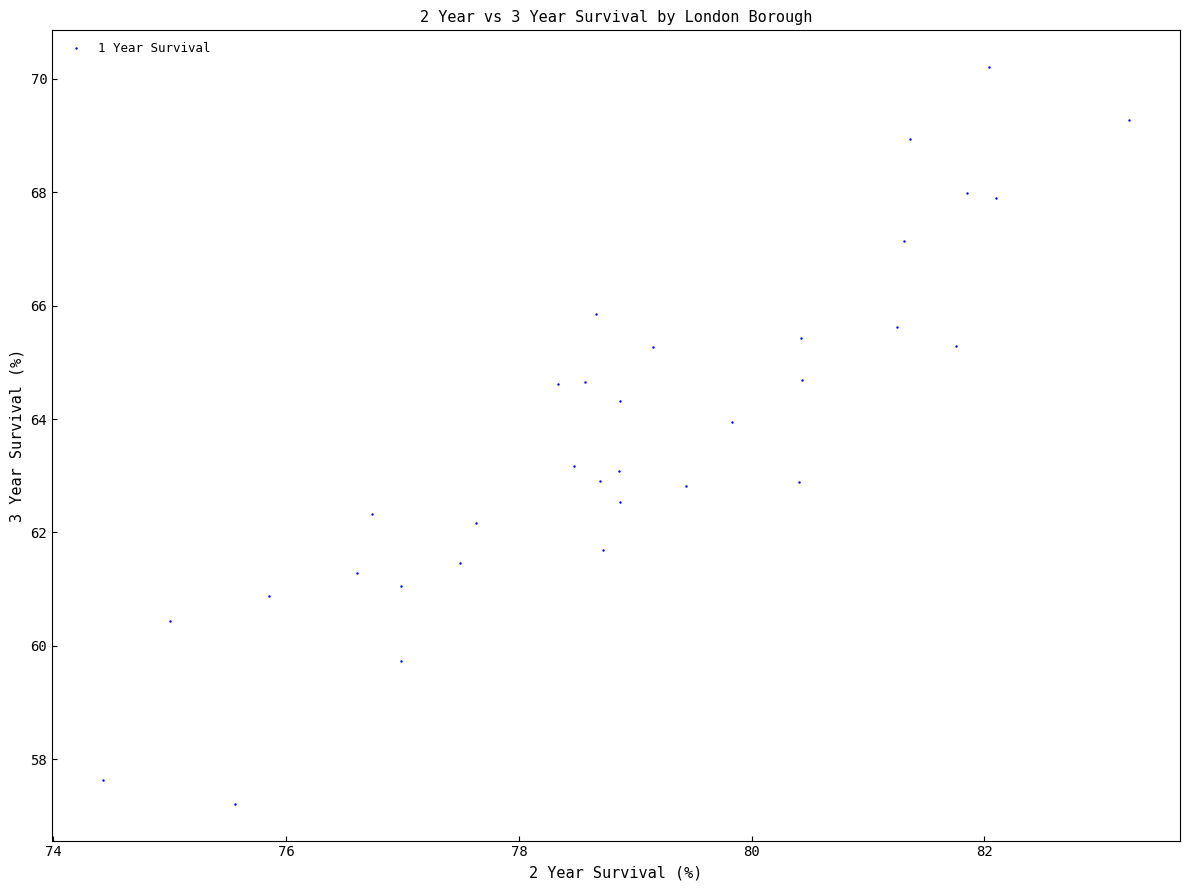

What is the range of X values (max minus min)?

8.8